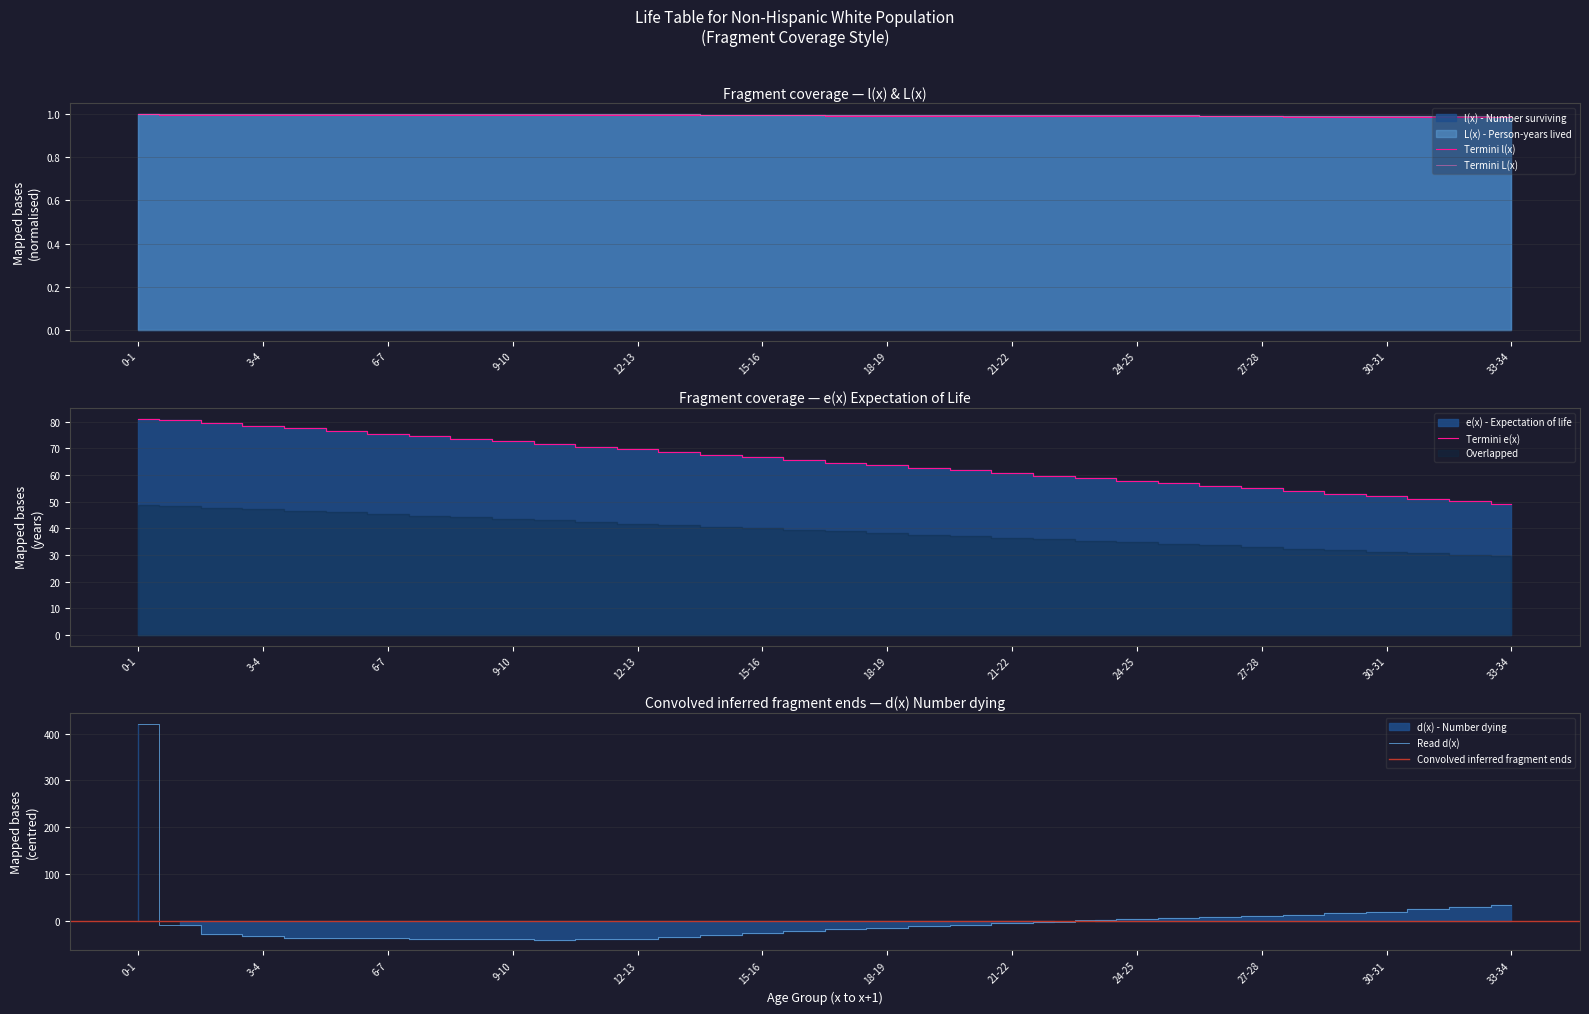

At how many categories does at least one series exceed 374?

1